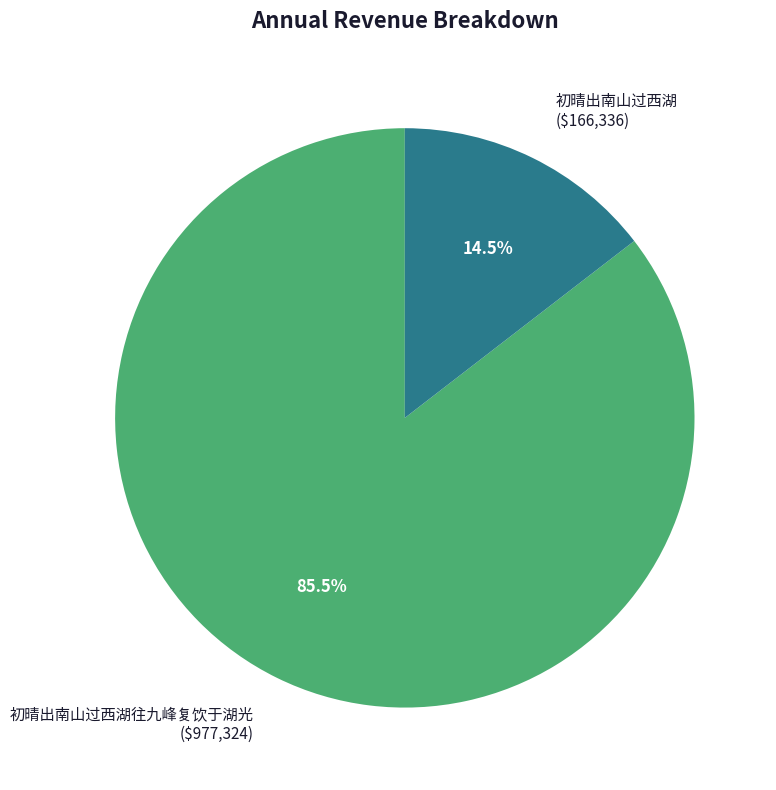

How many slices are in this pie chart?

2